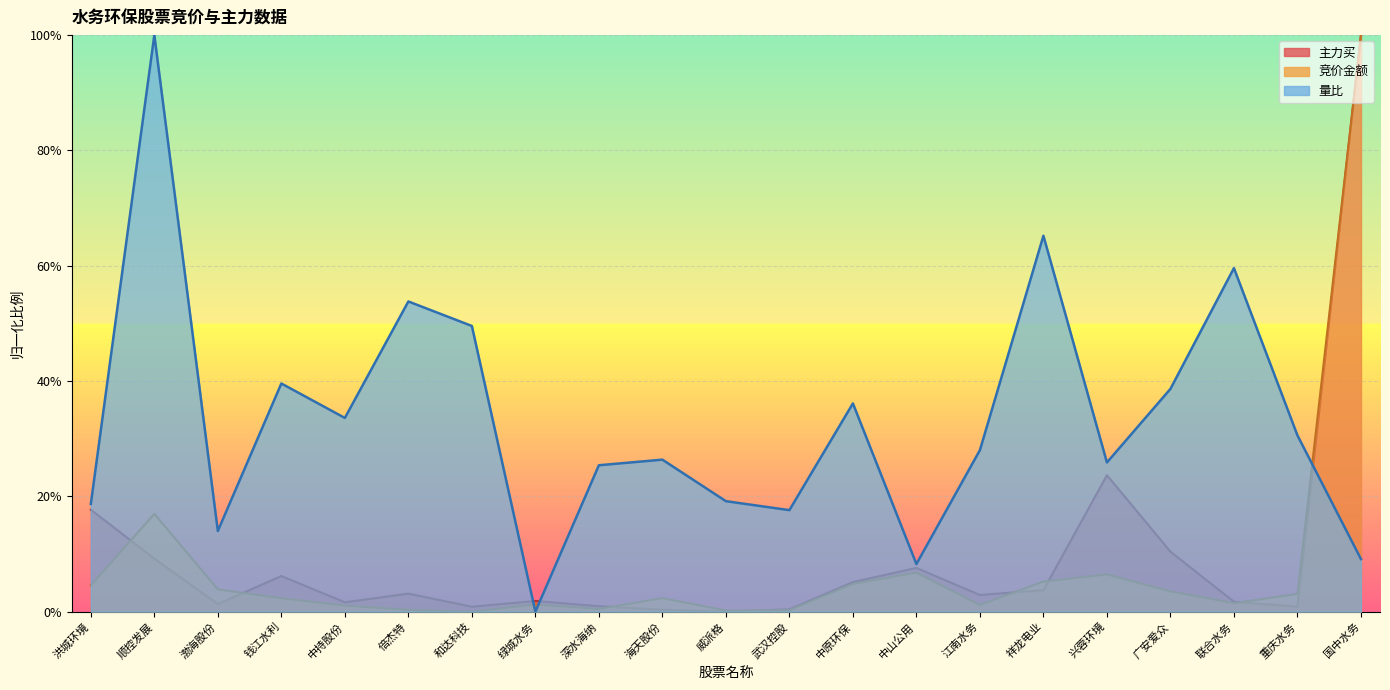

True or false: 主力买 and 量比 cross at least once.

True